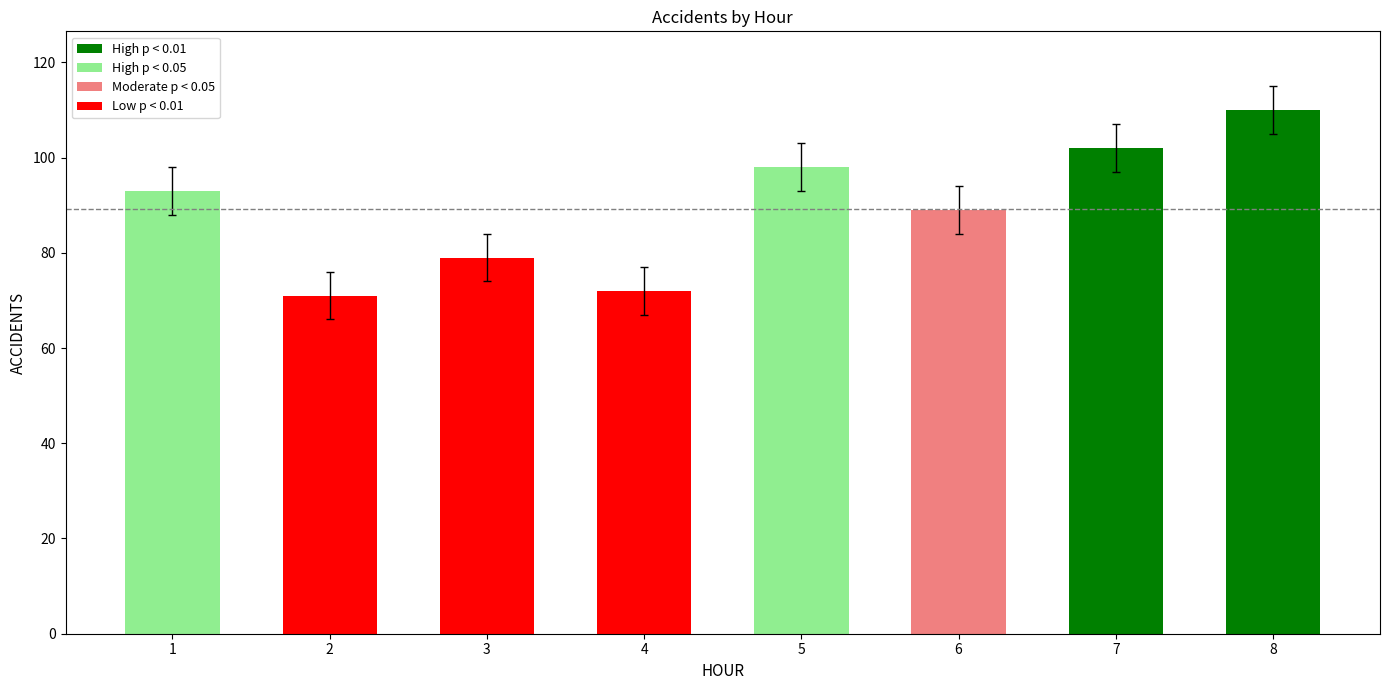

What is the difference between the second highest and second lowest values?

30